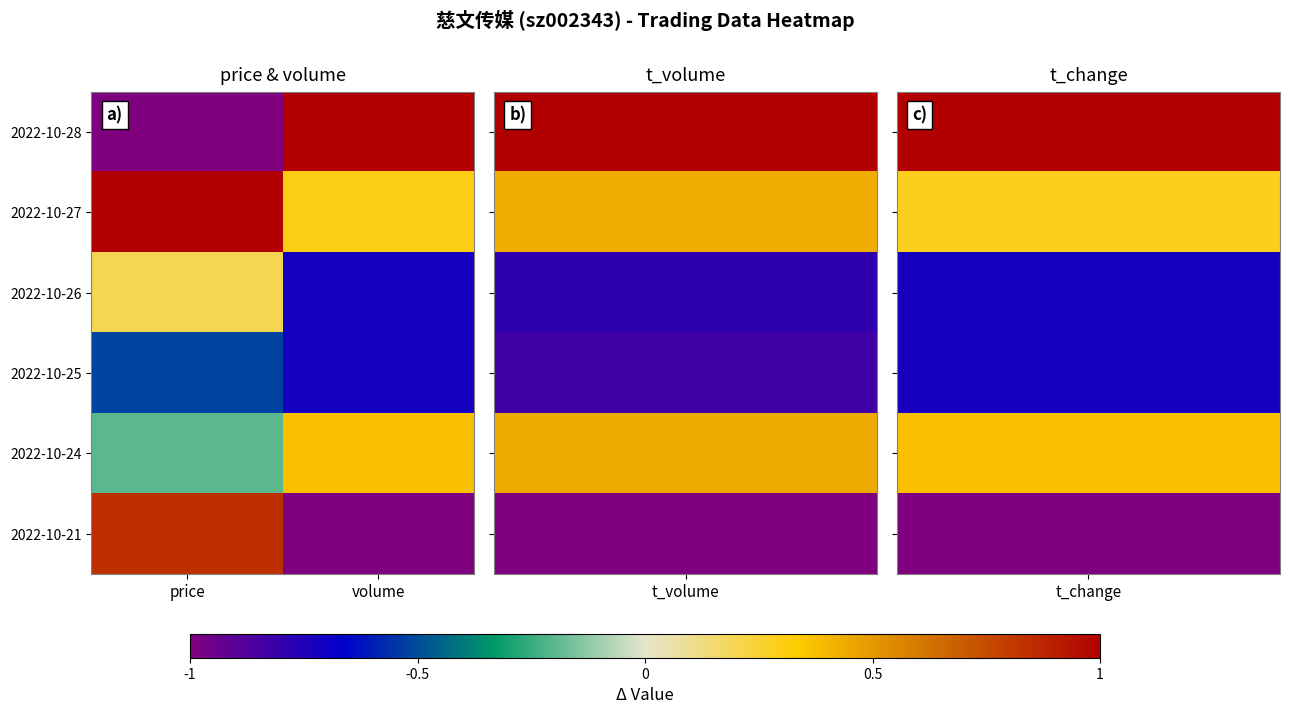

Which category has the lowest value across all series?

price